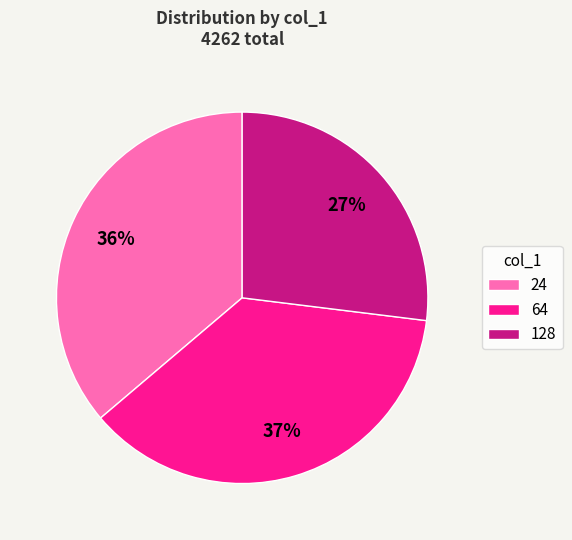

Which has a higher value, 64 or 128?

64